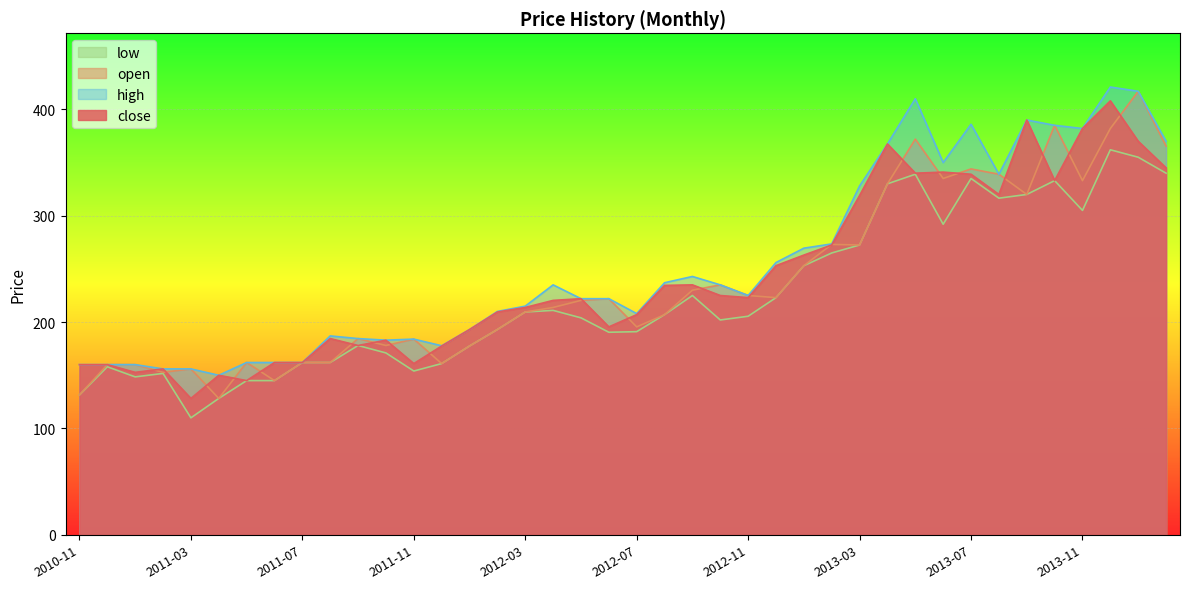

What is the sum of all low values?

8963.0